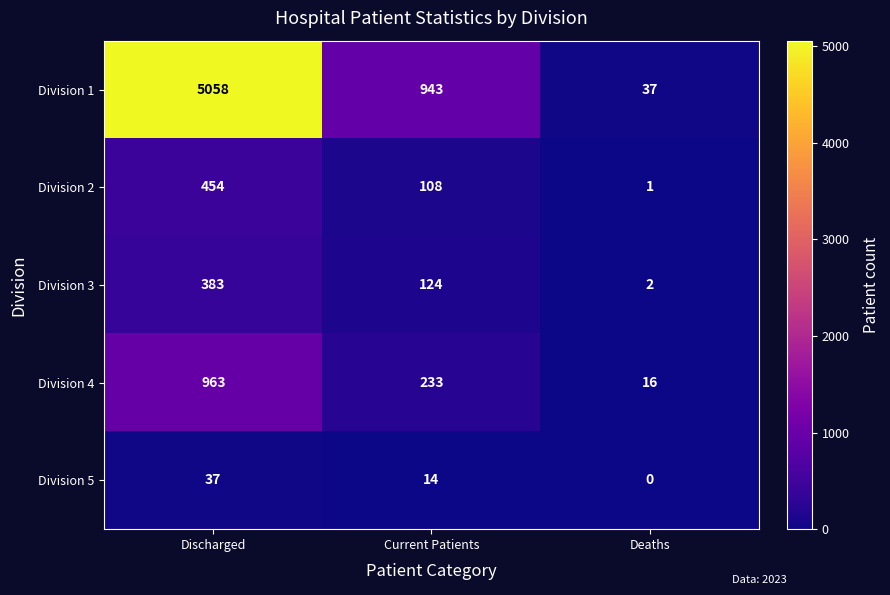

At which category does the chart reach its peak across all series?

Discharged